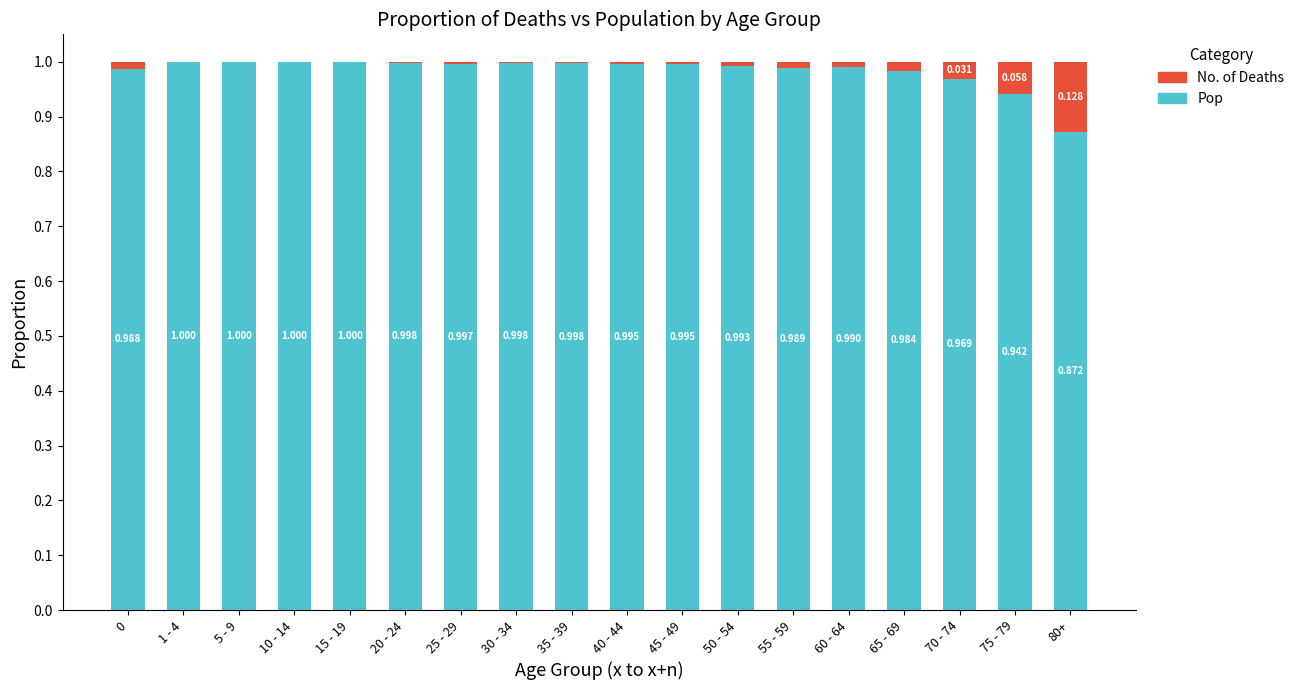

What are all the series names shown in the legend?

No. of Deaths, Pop